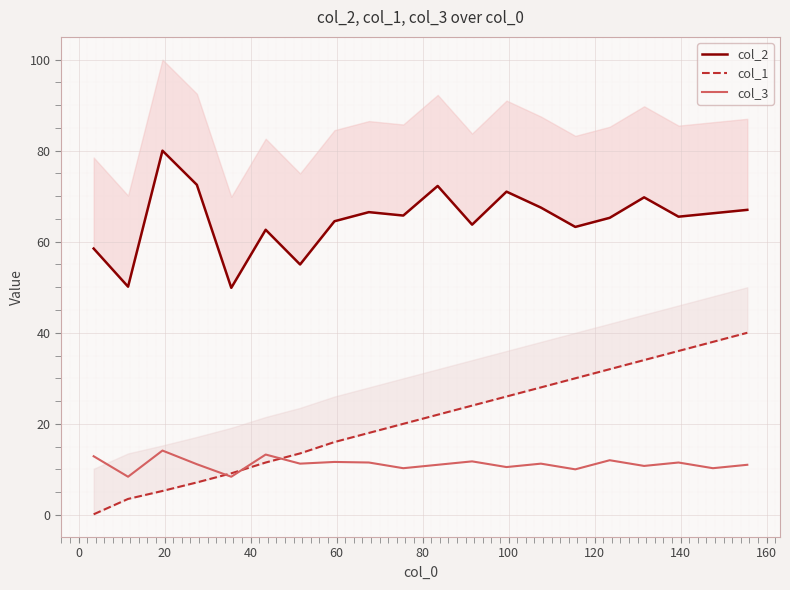

What is the smallest value displayed?

0.1